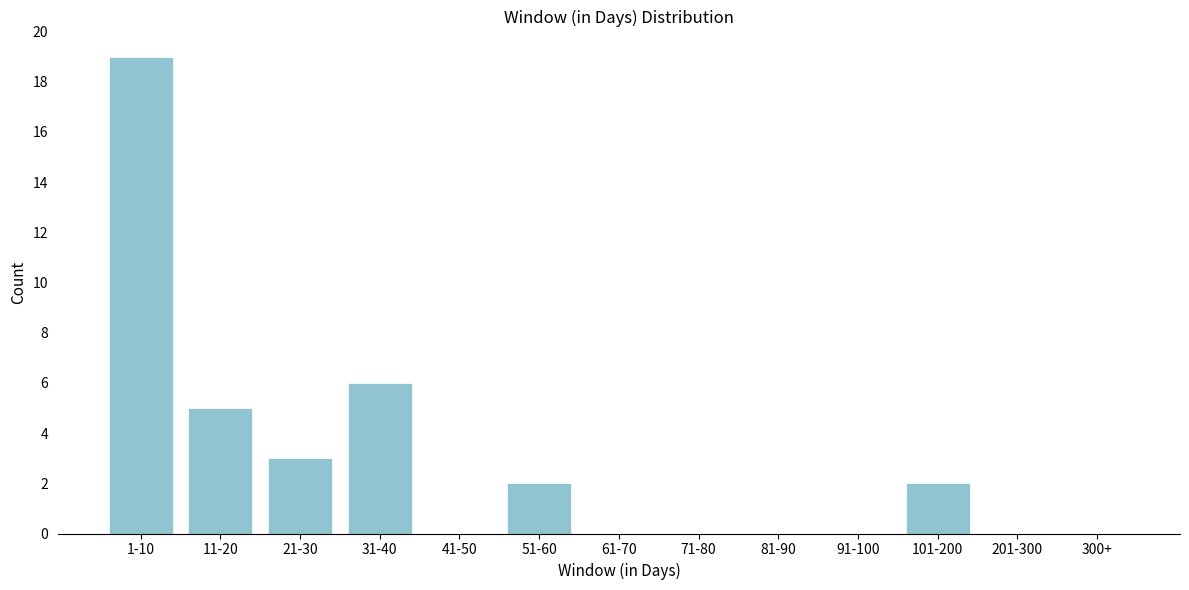

Reading left to right, list all the values displayed in this chart.

1-10=19	11-20=5	21-30=3	31-40=6	41-50=0	51-60=2	61-70=0	71-80=0	81-90=0	91-100=0	101-200=2	201-300=0	300+=0